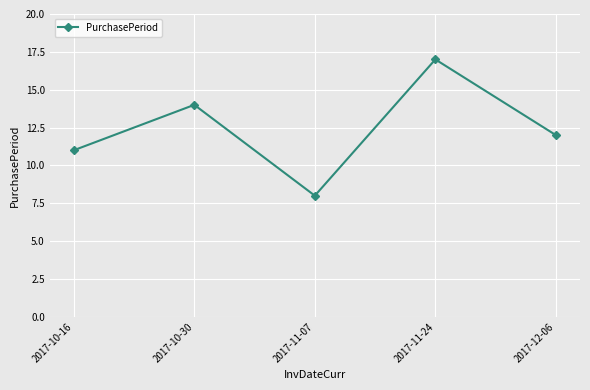

True or false: the data has more than 2 interior local peaks.

False